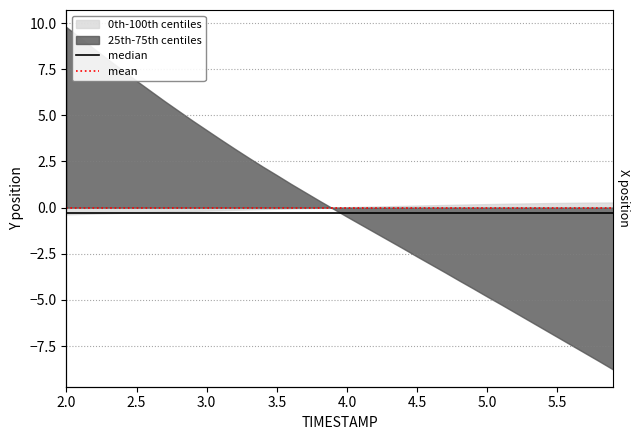

At which category is the sum across all series the highest?

2.0